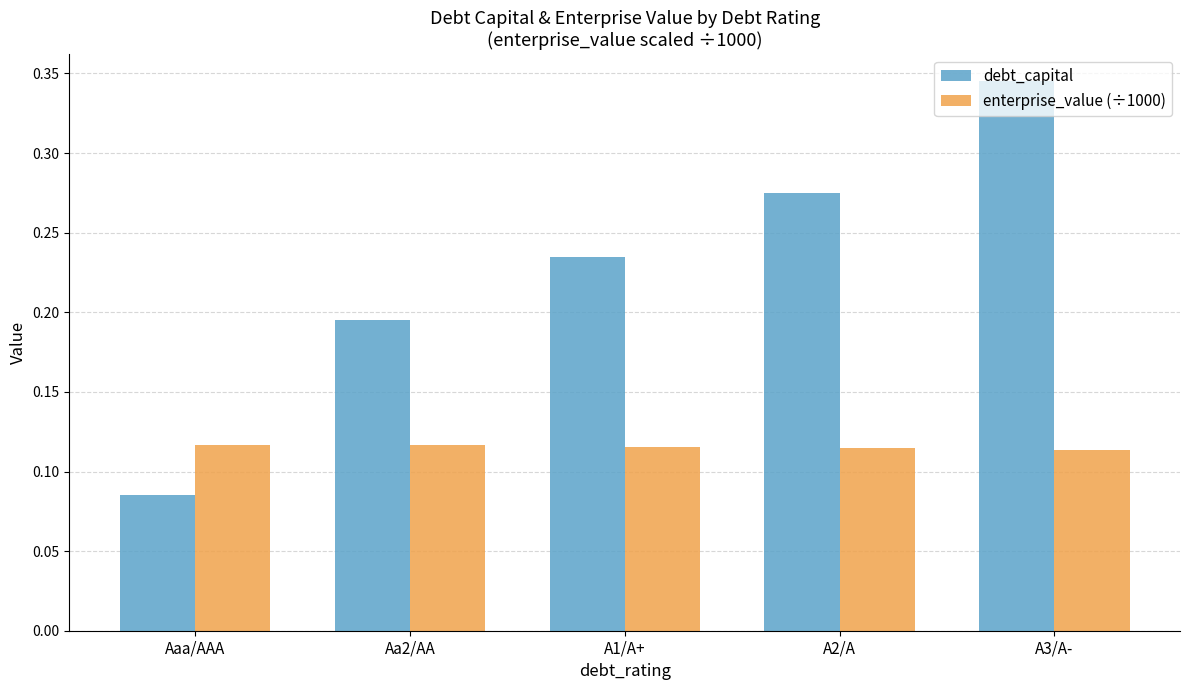

Which series has the largest total across all categories?

debt_capital